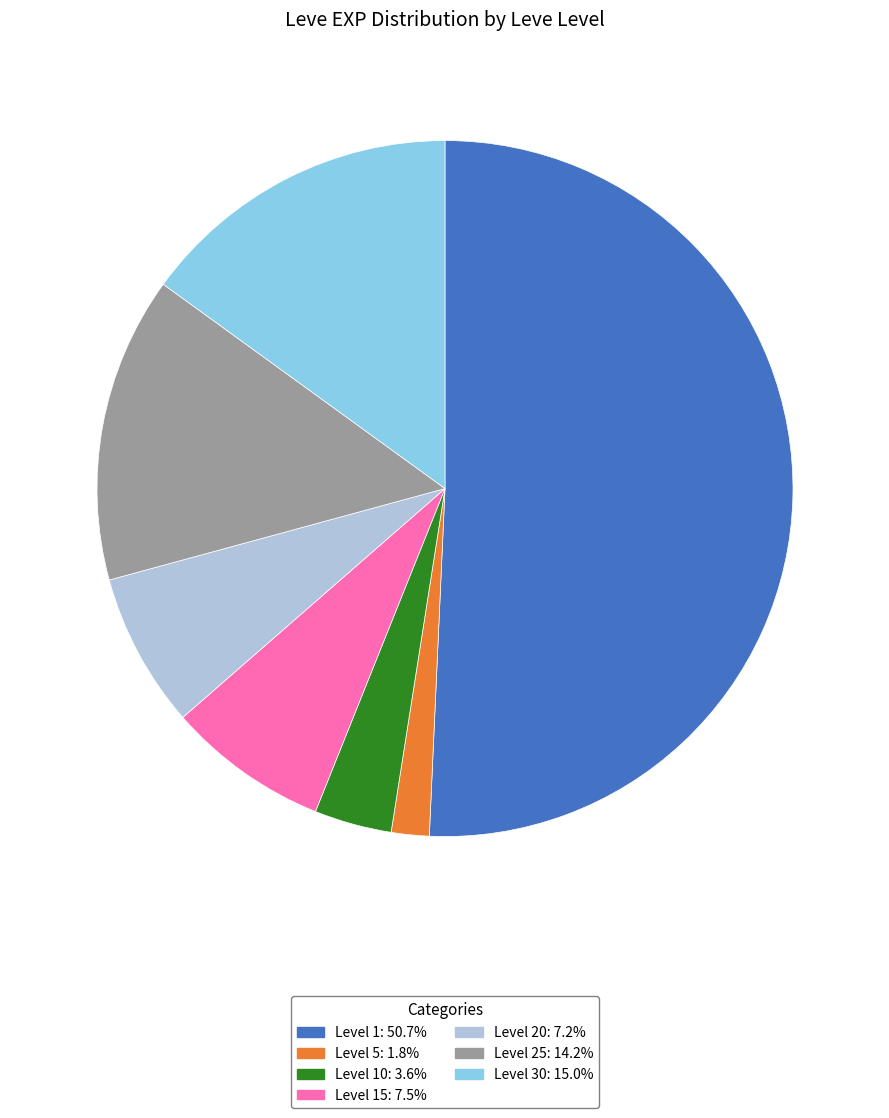

How many slices are in this pie chart?

7